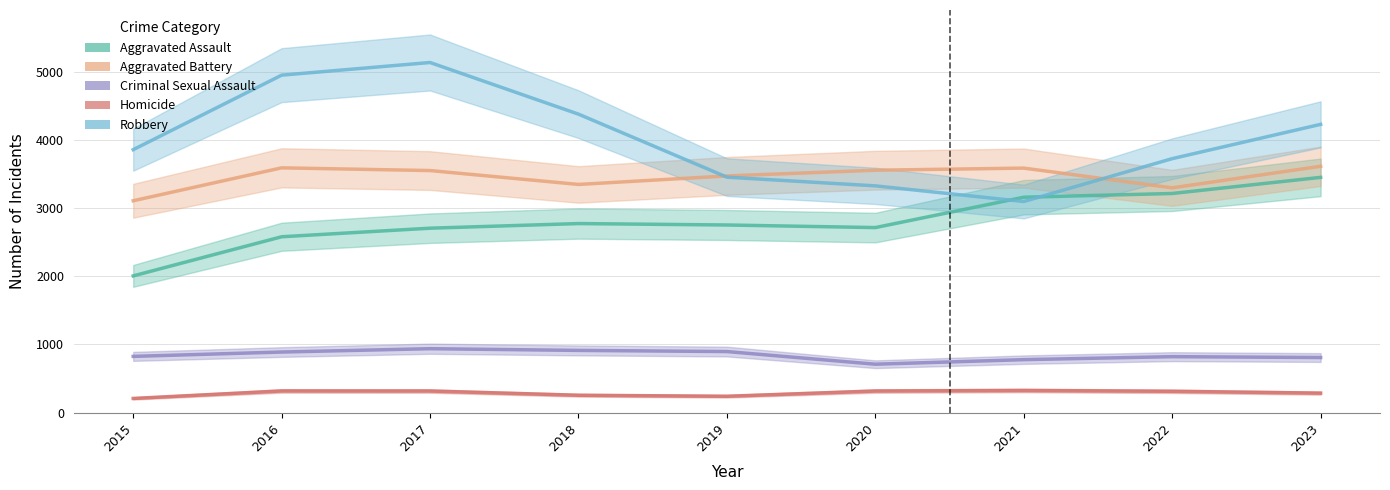

What is the approximate value of Aggravated Assault at 2017, to the nearest 10?

2710